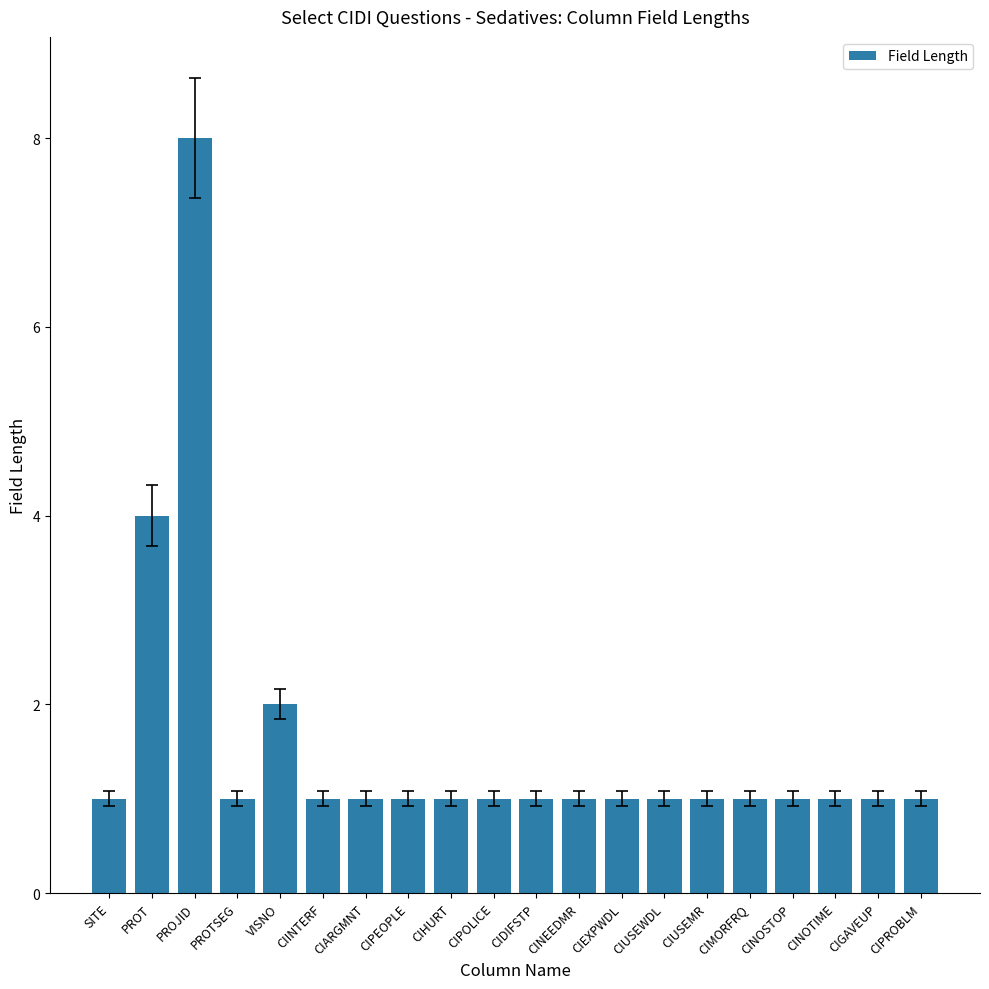

What is the change in value from PROT to CIPOLICE?

-3